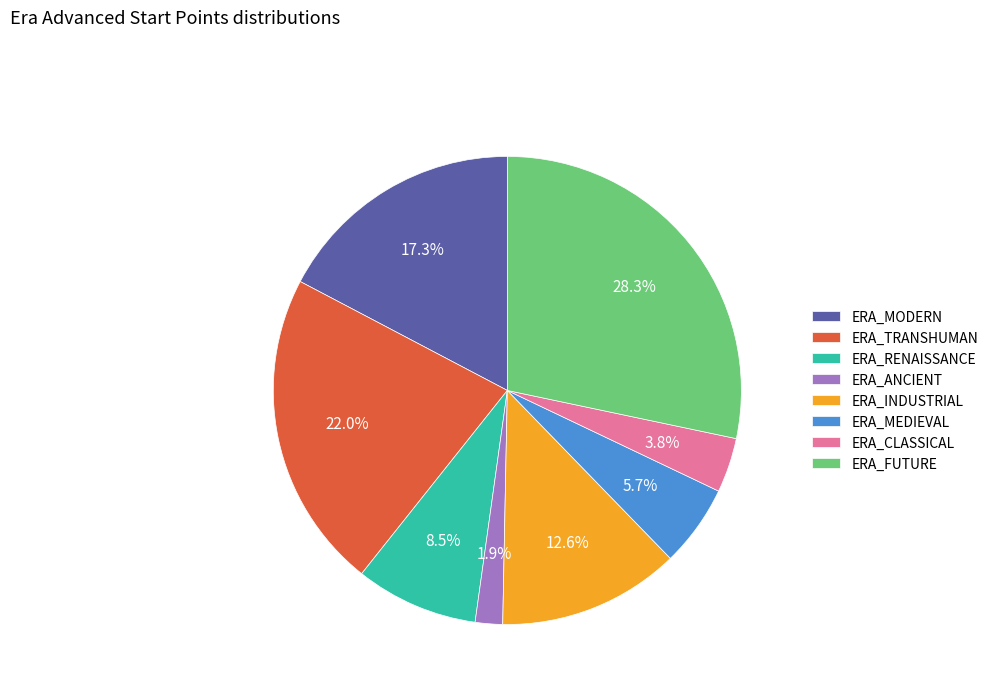

How many slices are in this pie chart?

8